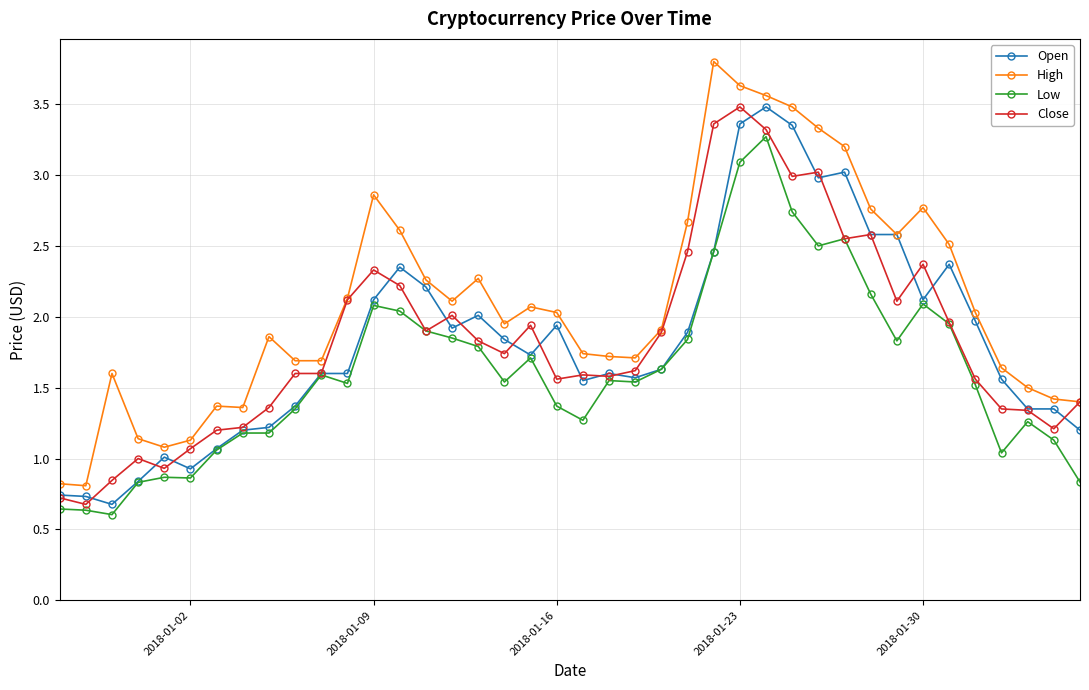

True or false: High has more than 2 points higher than both neighbors.

True